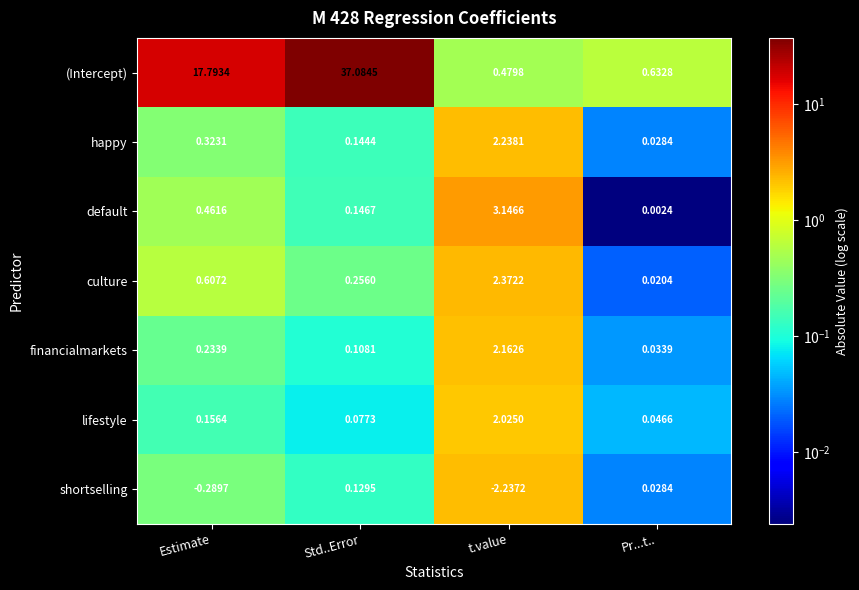

Rank the categories by happy value from highest to lowest.

t.value, Estimate, Std..Error, Pr...t..